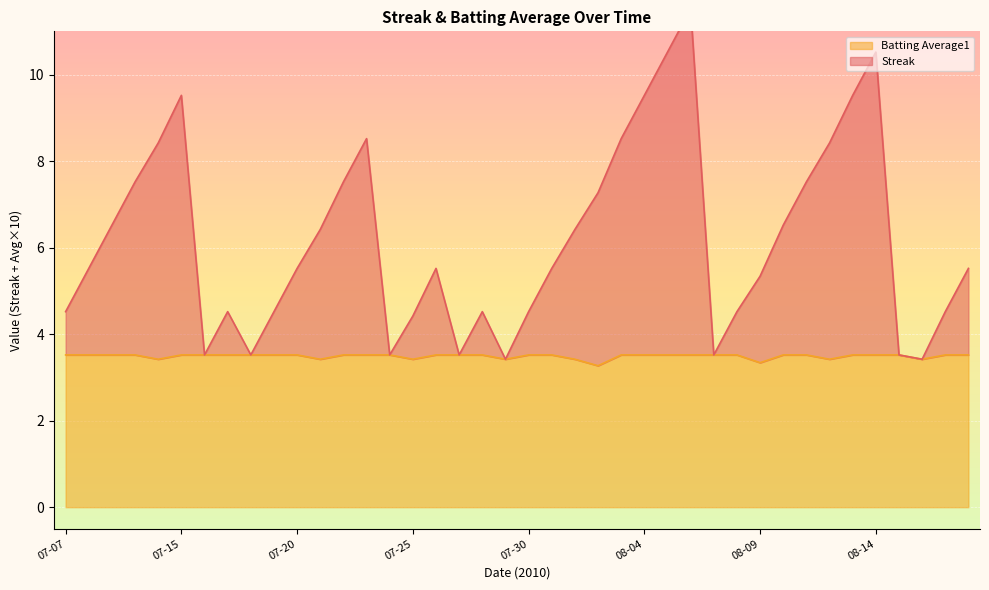

Where is the first local minimum for Streak?

2010-07-16